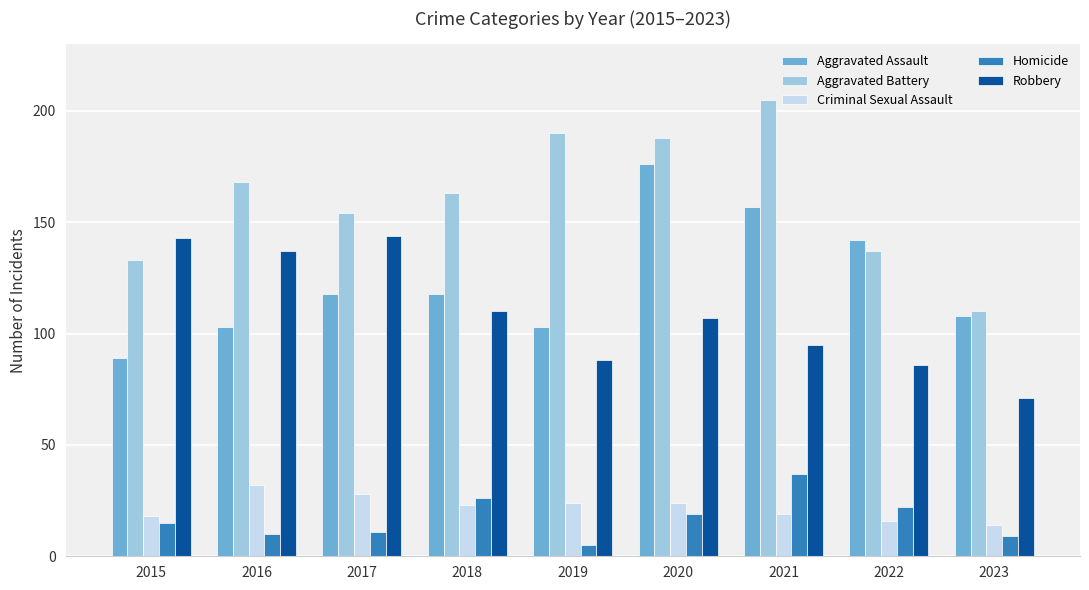

What is the total value across all series at 2019?

410